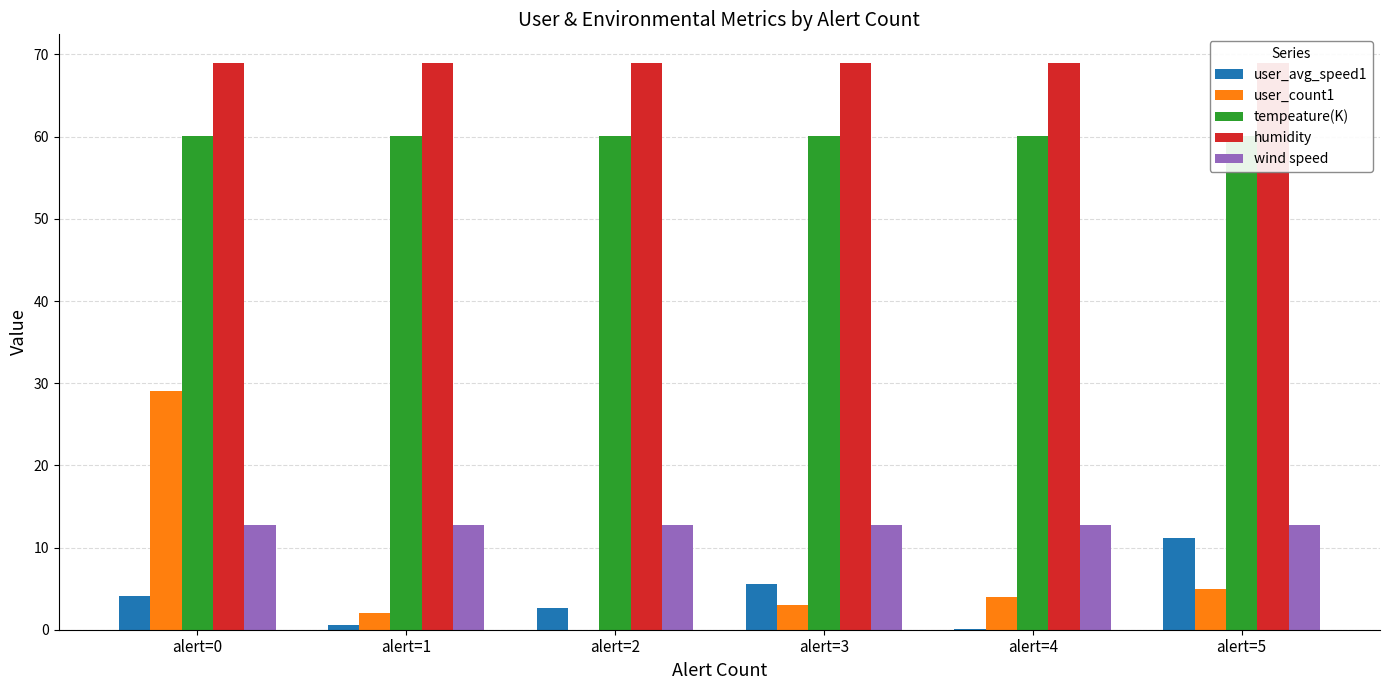

Which has a higher value, alert=1 or alert=2?

alert=2